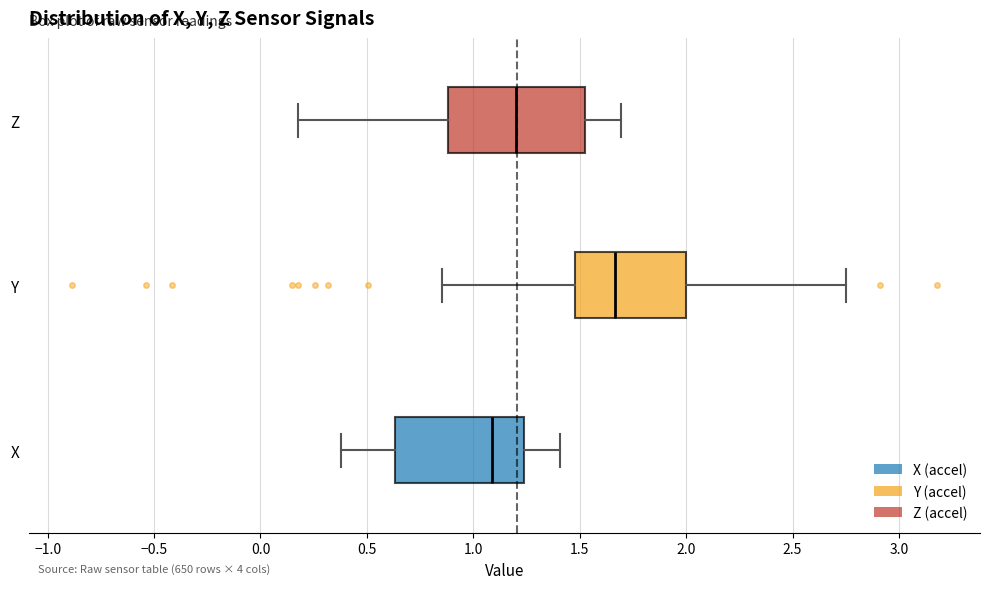

Reading bottom to top, read every box against the x-axis: the position of its median line, the range the box covers, and the ends of its whiskers. The values are not printed on the chart, so give them approximately, as read against the axis.

X: median 1.10, box 0.65 to 1.25, whiskers 0.40 to 1.40
Y: median 1.65, box 1.50 to 2.00, whiskers 0.85 to 2.75
Z: median 1.20, box 0.90 to 1.50, whiskers 0.20 to 1.70